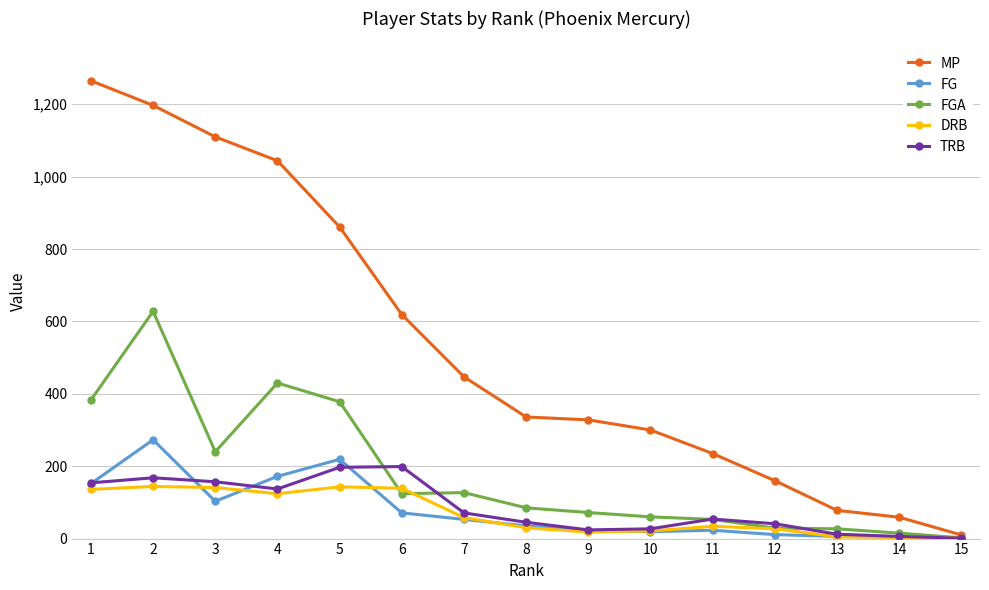

What is the sum of all MP values?

8049